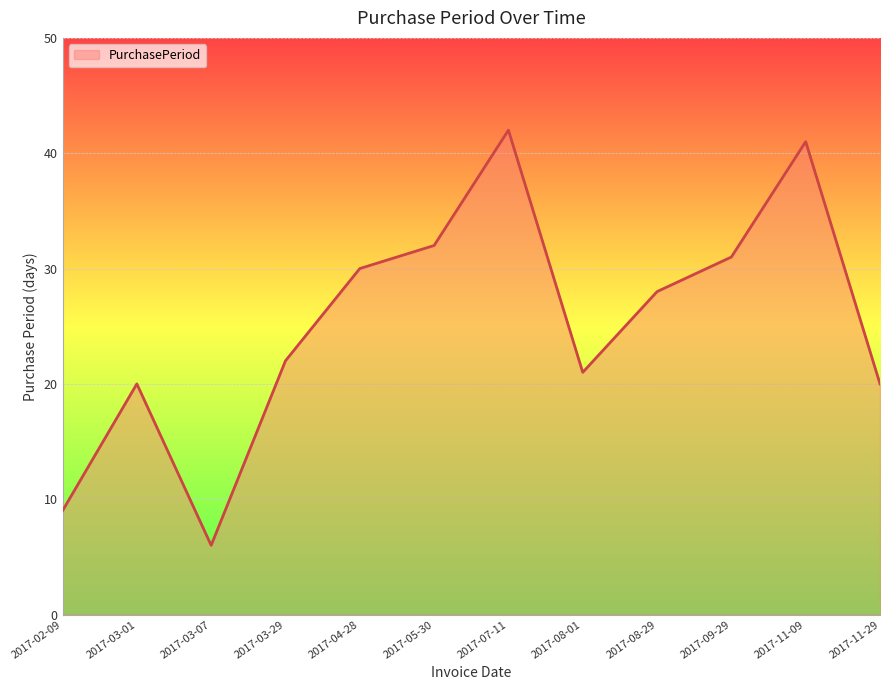

What is the difference between the maximum and minimum values?

36